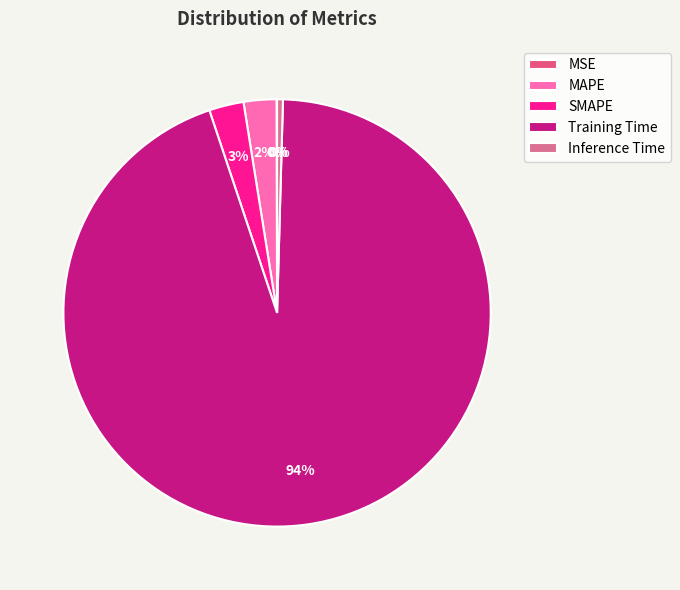

Is it true that Training Time is 94% of the pie?

True